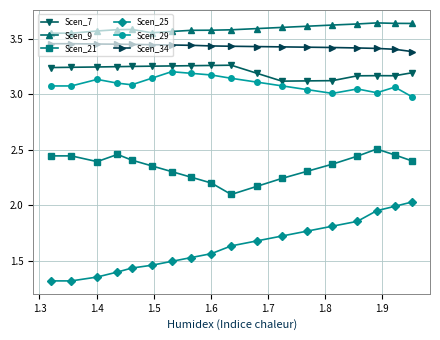

Which series has the largest total across all categories?

Scen_9